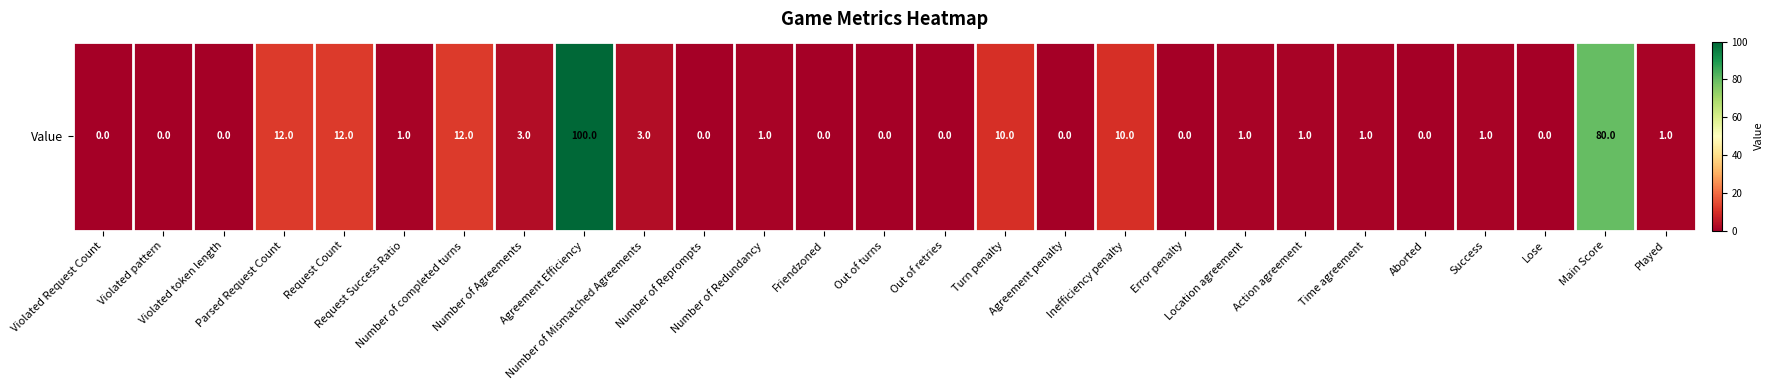

The chart shows a value of 1 at Request Success Ratio. True or false?

True